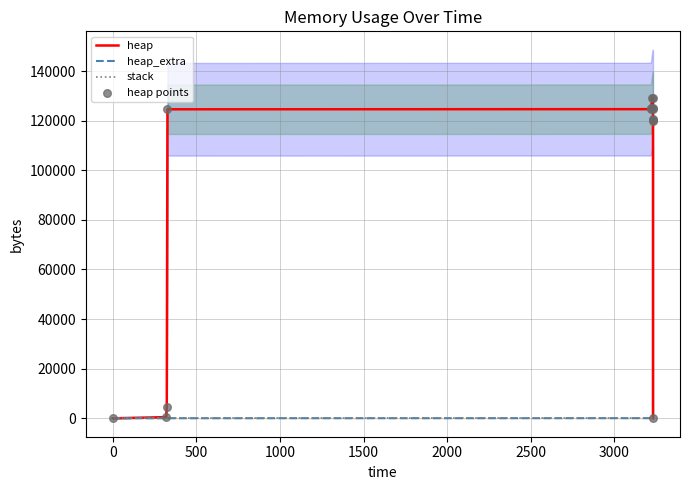

What are all the series names shown in the legend?

heap, heap_extra, stack, heap points